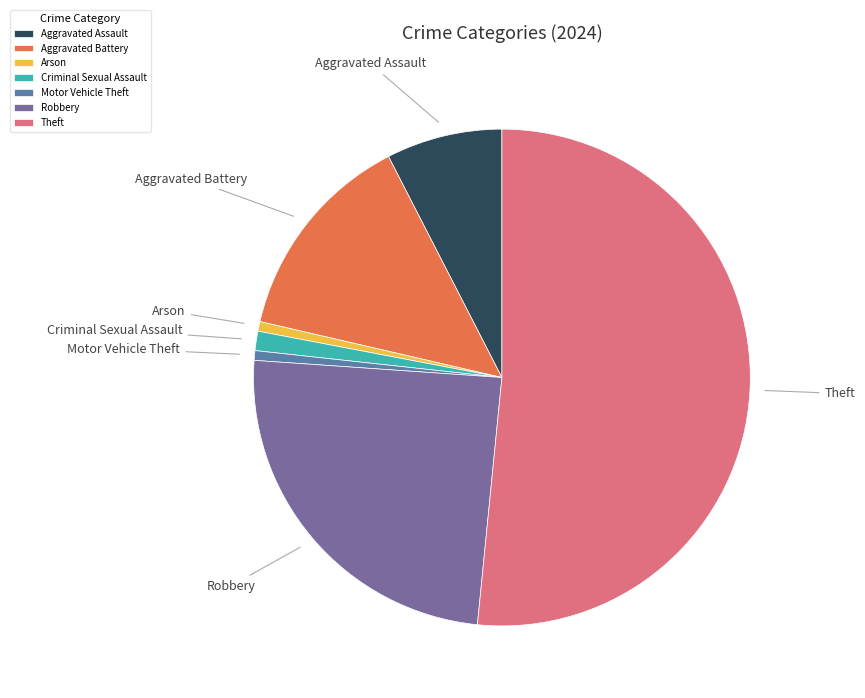

How many slices are in this pie chart?

7